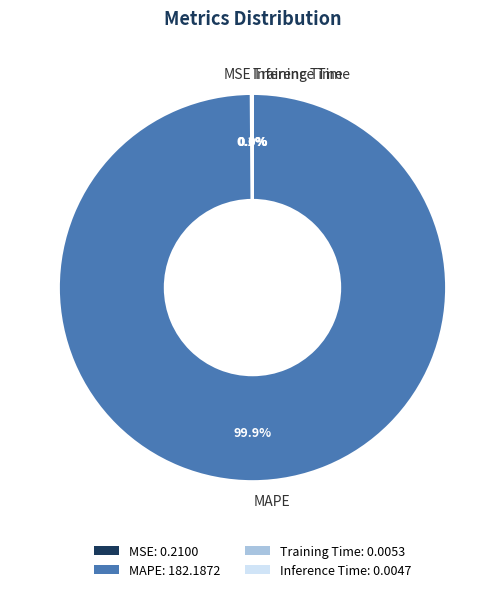

What portion of the pie excludes MAPE?

0.1%